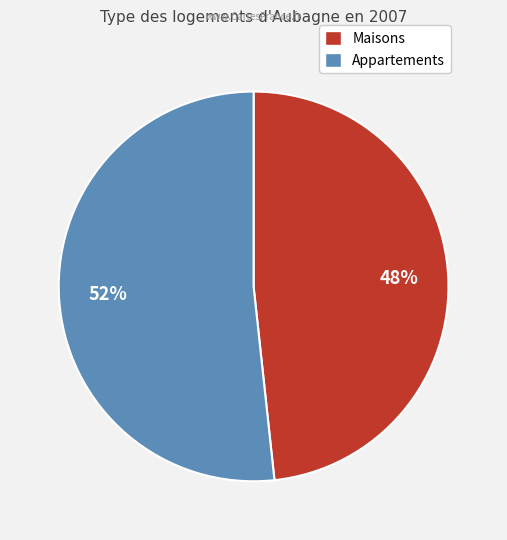

Is there a majority slice in this chart?

Yes